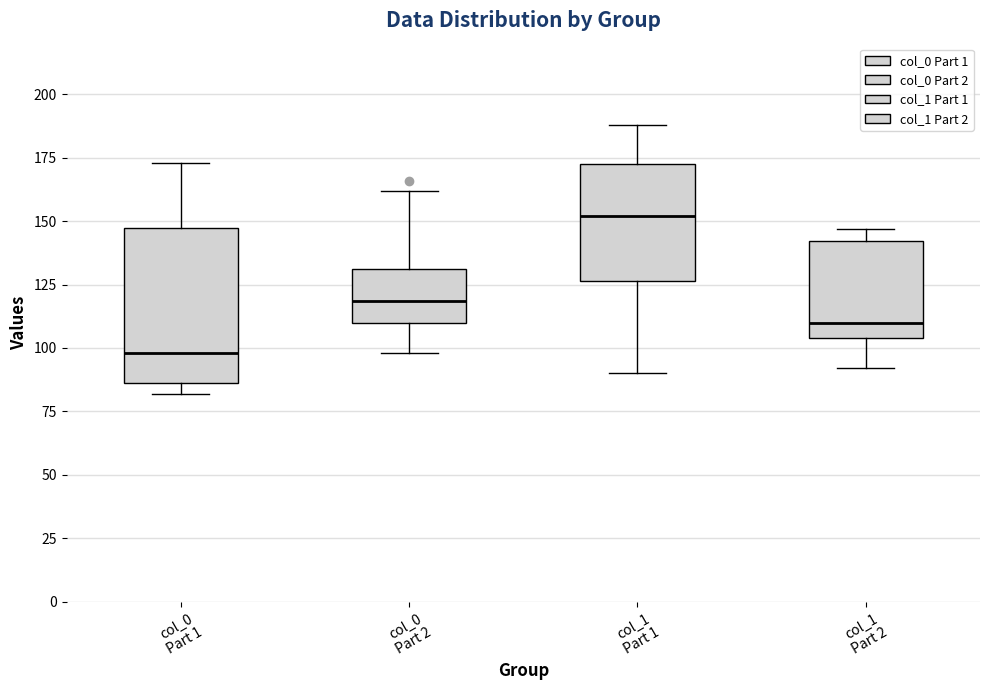

Which box has the lowest median line?

col_0 Part 1